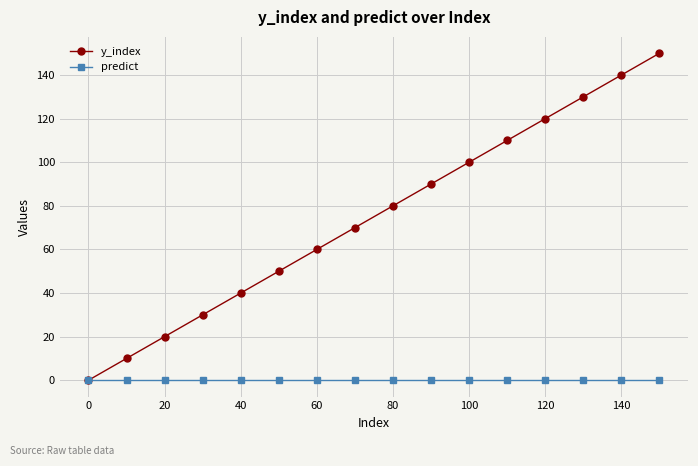

What is the highest value of the y_index series?

150